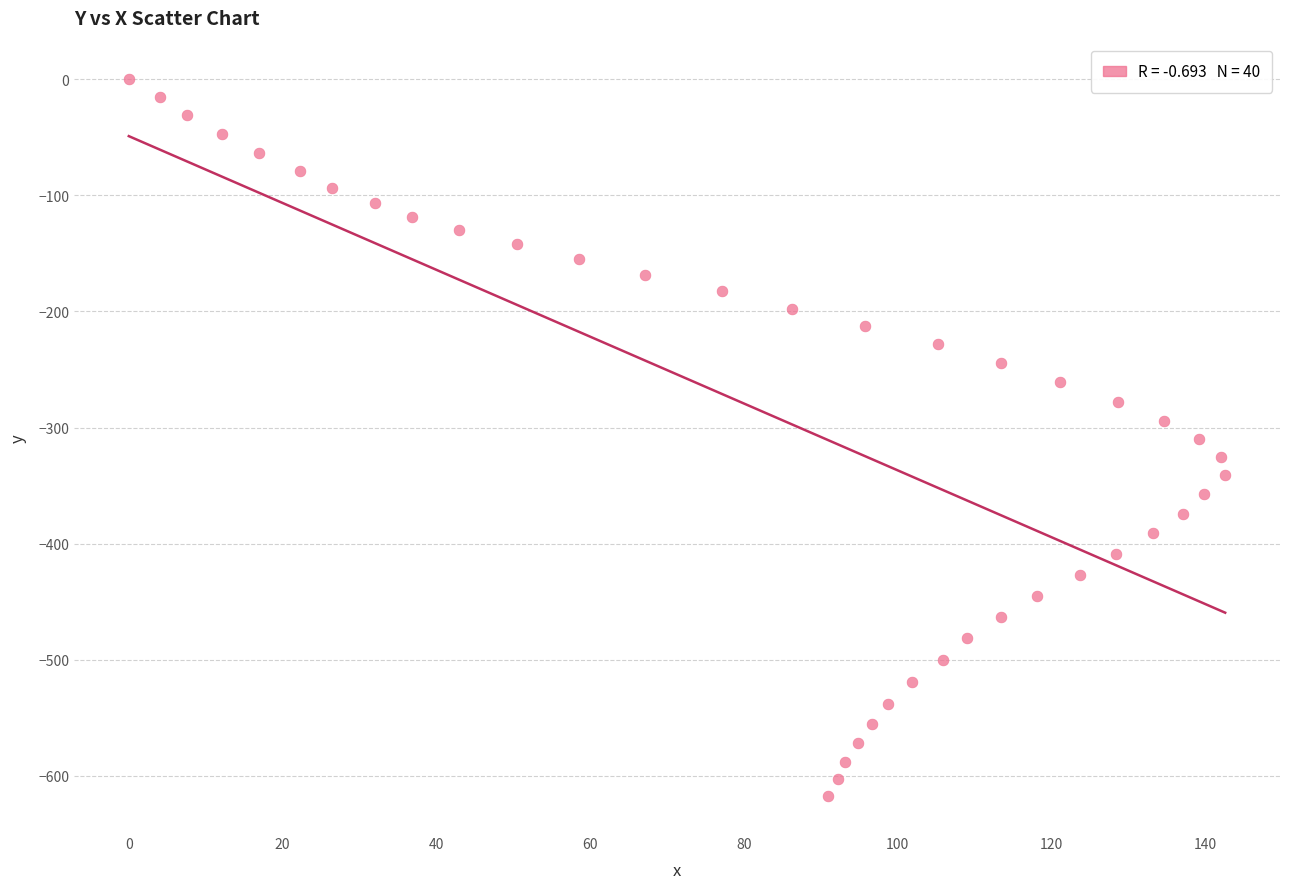

What is the range of Y values (max minus min)?

617.6